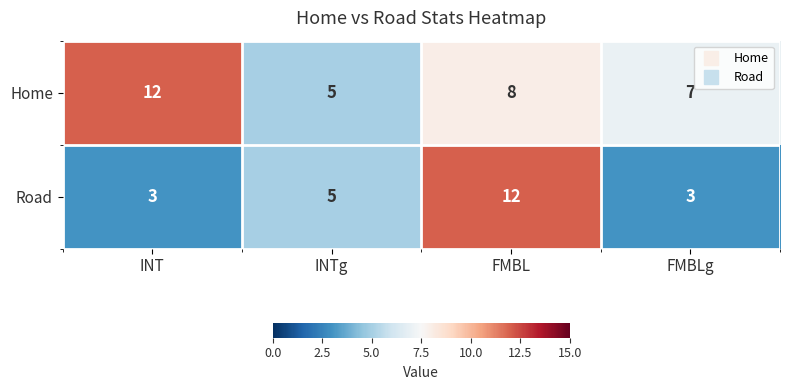

True or false: Road has a value of 5 at FMBLg.

False